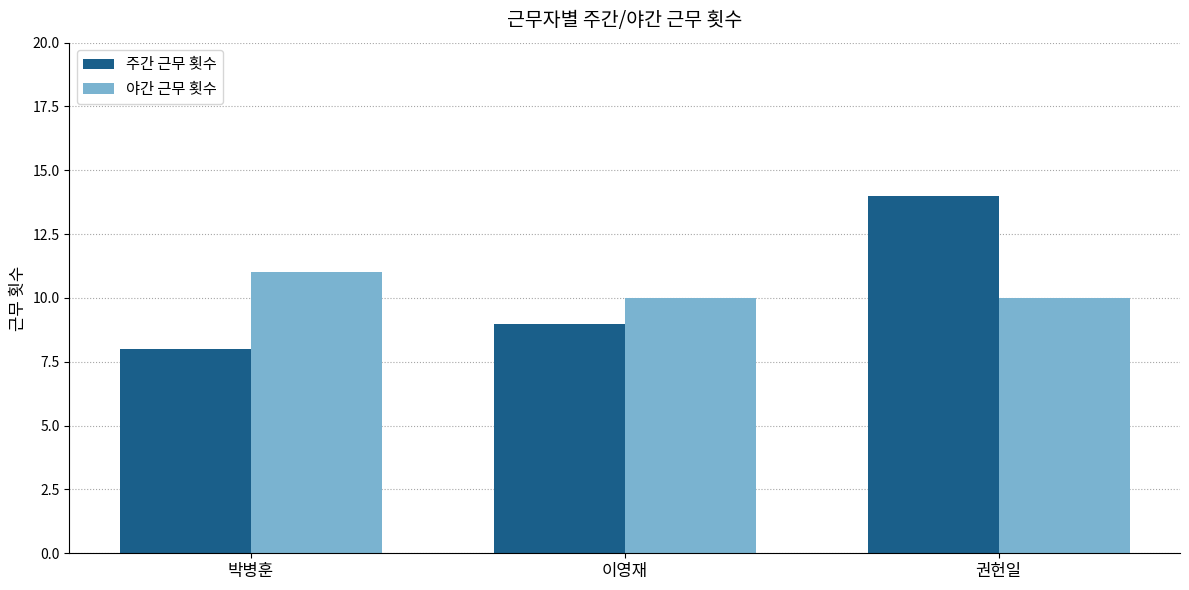

The value of 주간 근무 횟수 at 권헌일 is 14. True or false?

True